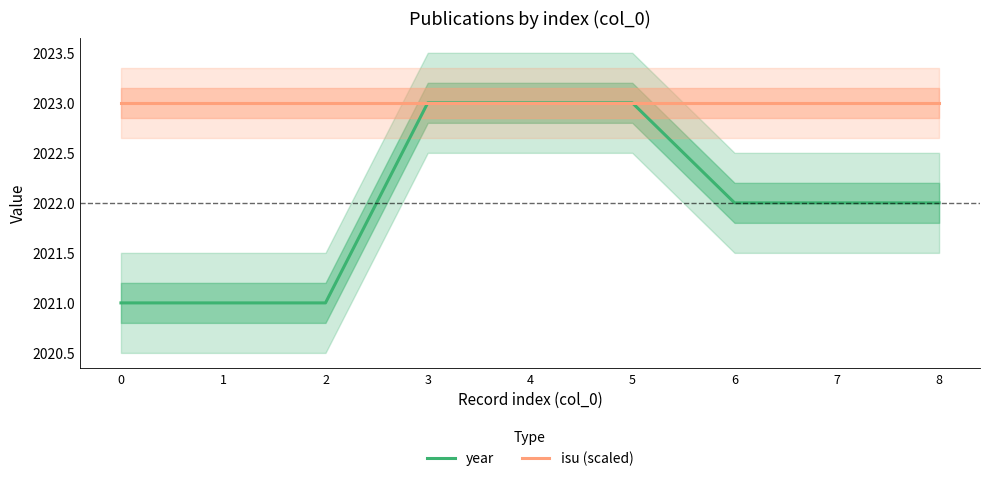

The value of year at 4 is 2023. True or false?

True